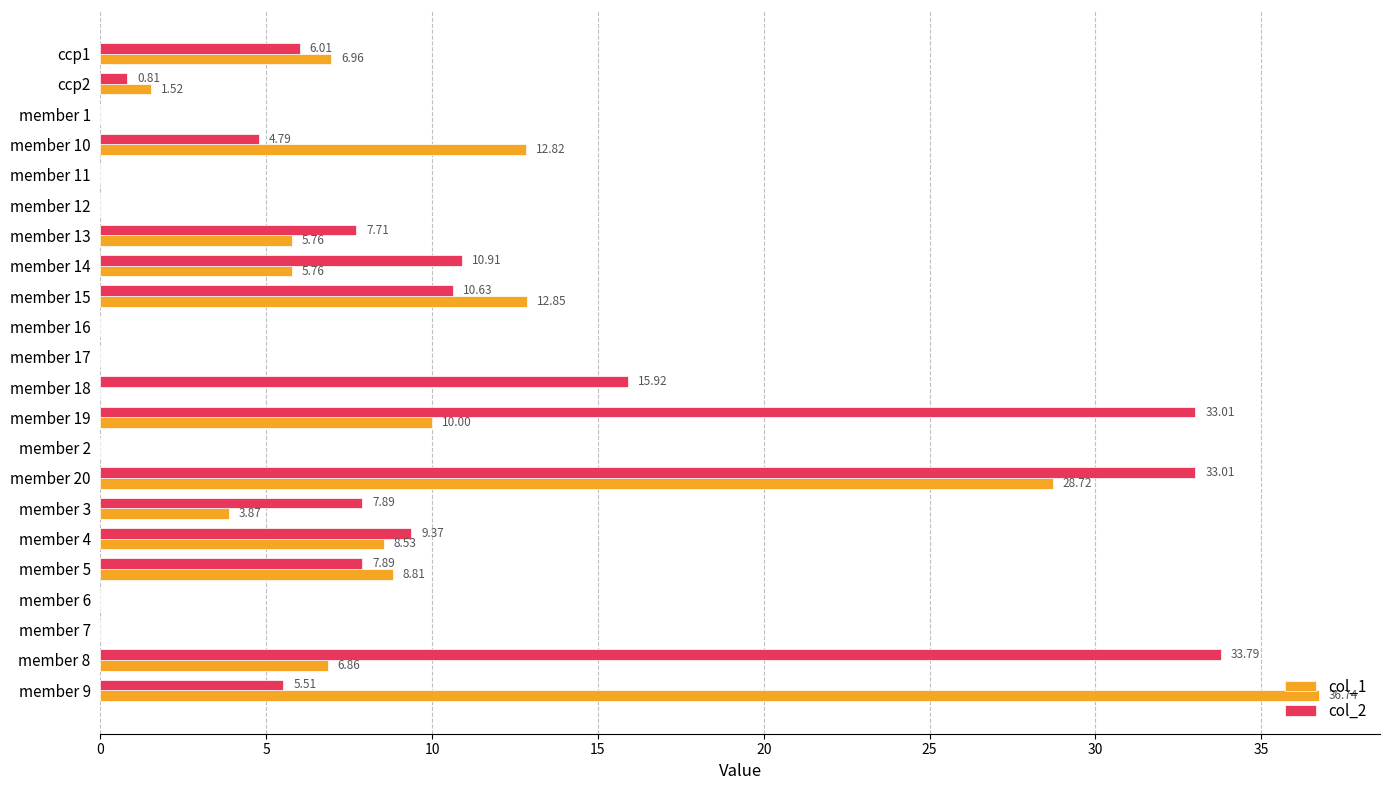

At which category is the sum across all series the highest?

member 20